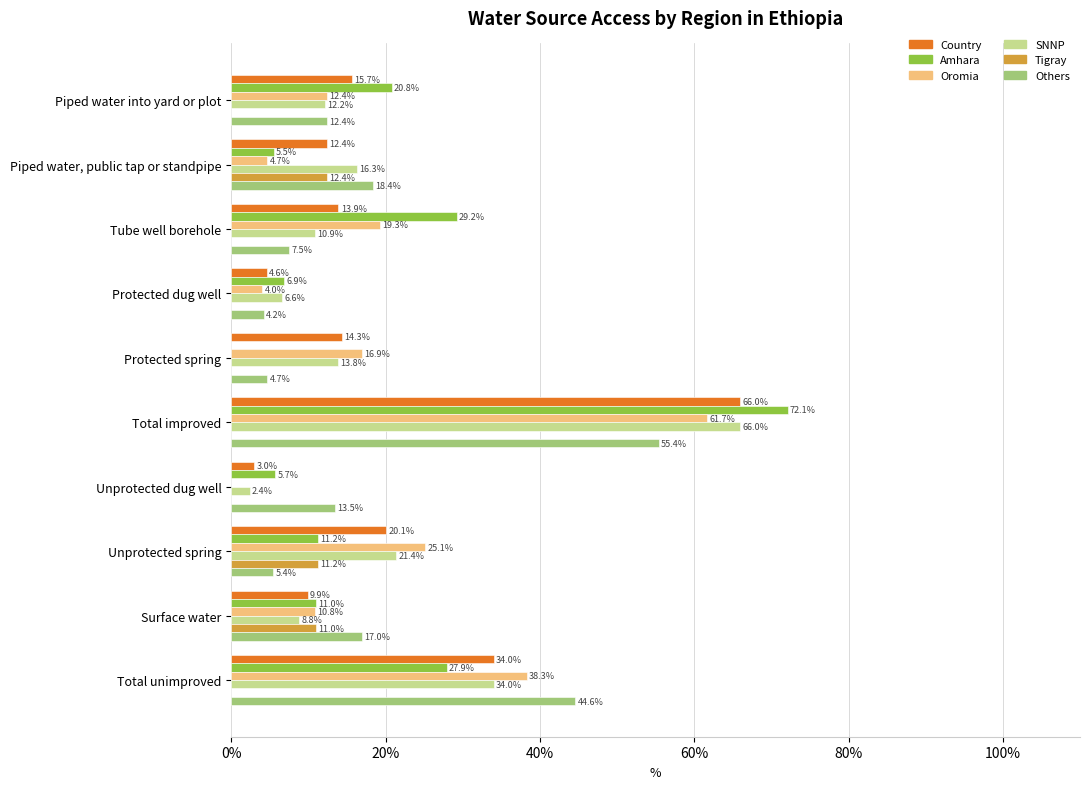

What is the maximum value for Tigray?

12.4